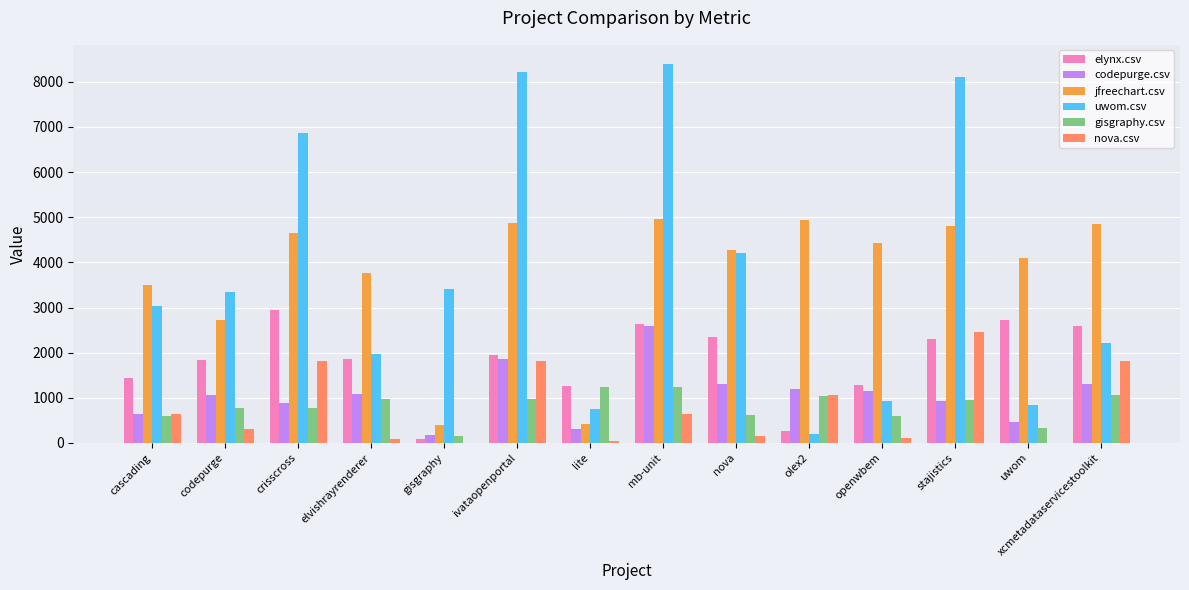

What is the average value of the codepurge.csv series?

1067.1